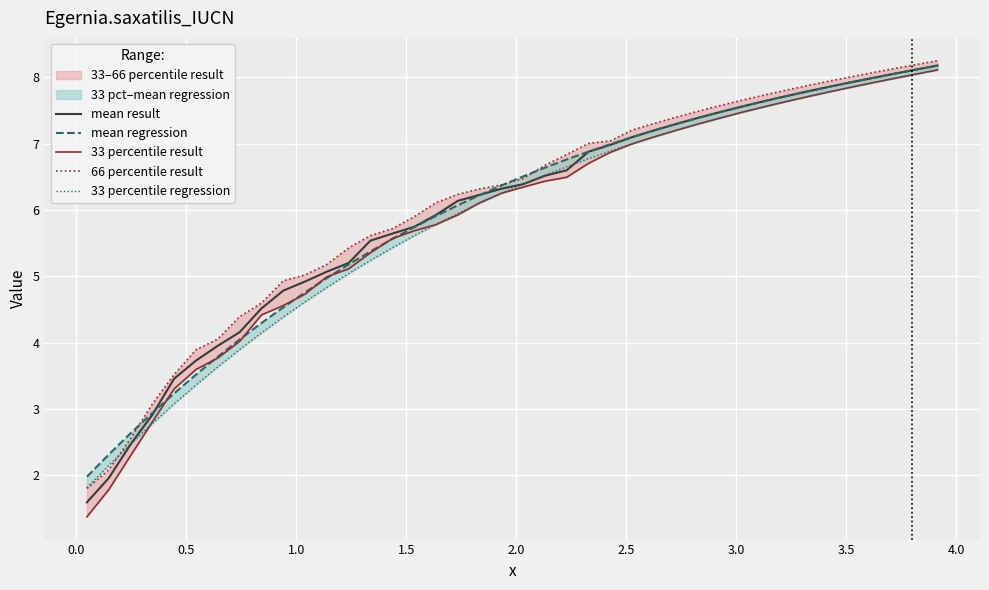

Rank the series by their maximum value, from highest to lowest.

66 percentile result, mean result, mean regression, 33 percentile result, 33 percentile regression